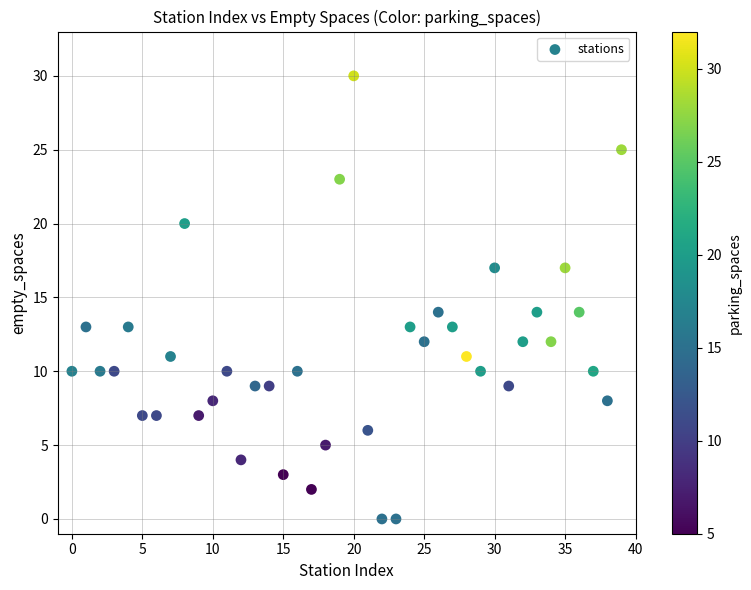

What is the range of Y values (max minus min)?

30